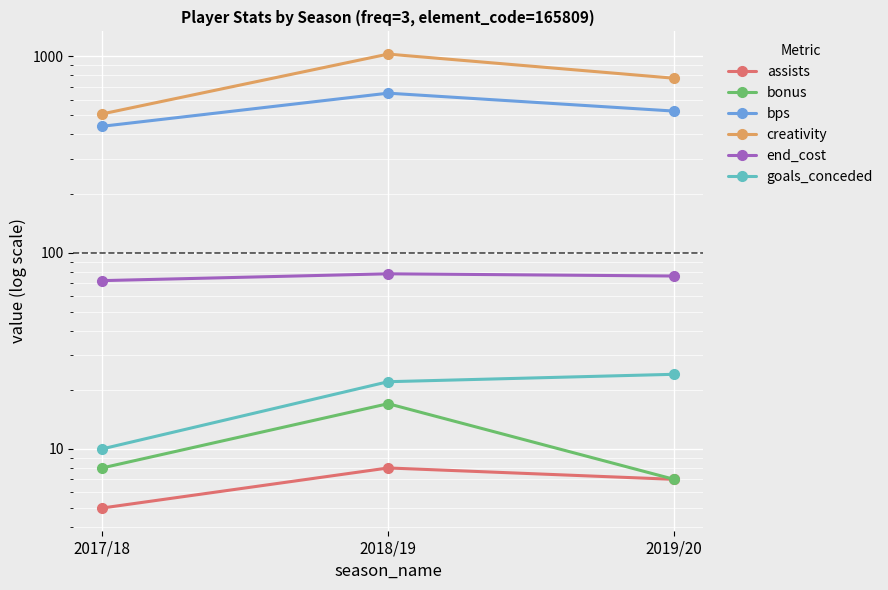

What is the spread (max minus min) of values at 2018/19?

1018.3